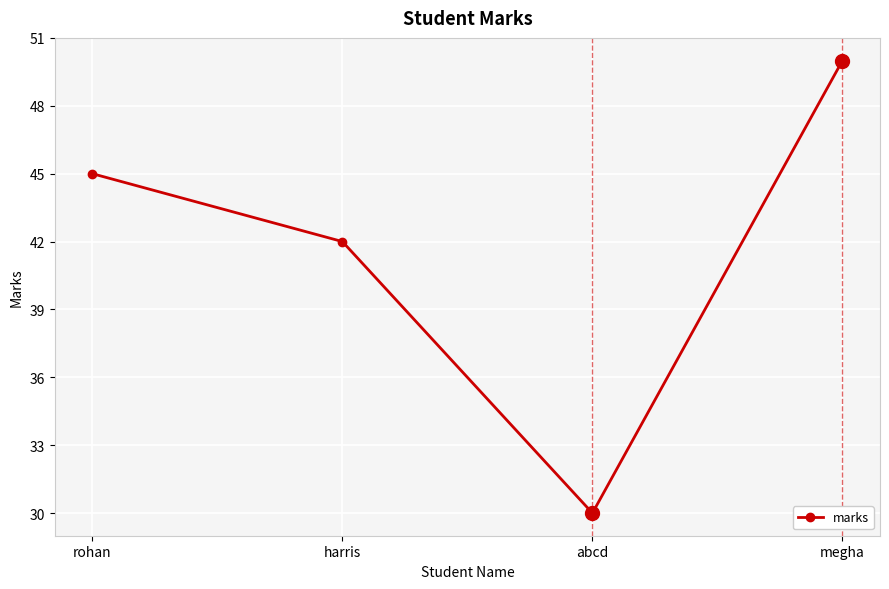

Rank the categories by value from lowest to highest.

abcd, harris, rohan, megha